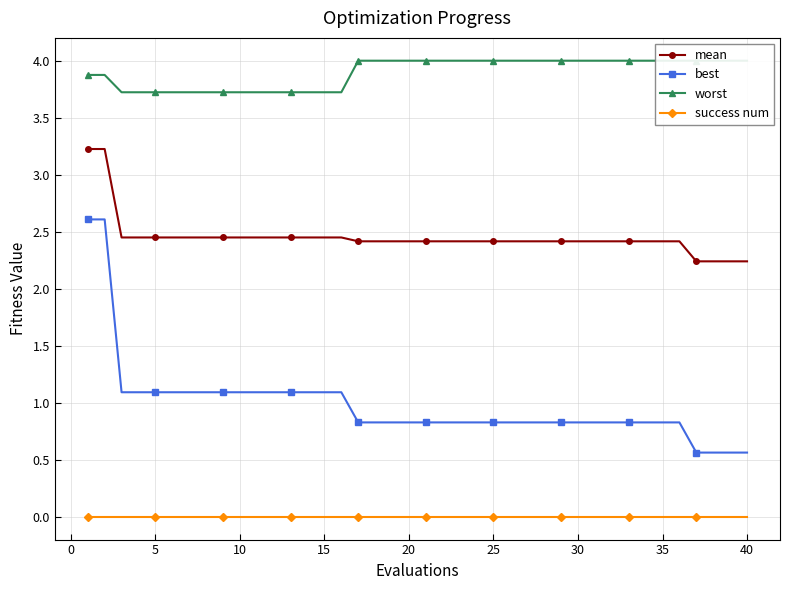

Does the chart have visible grid lines?

Yes